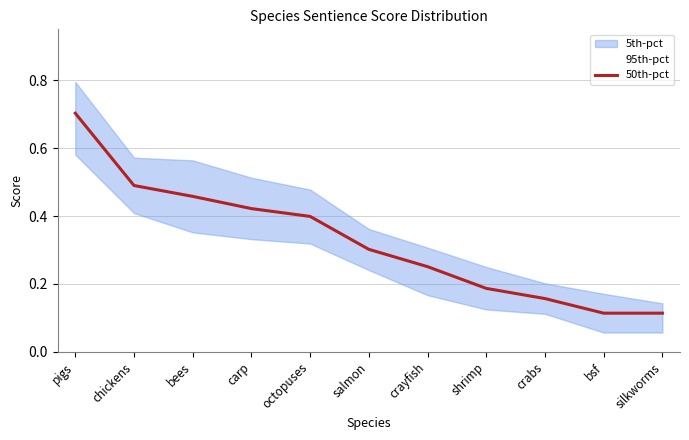

What is the difference between the values at salmon and chickens?

0.2